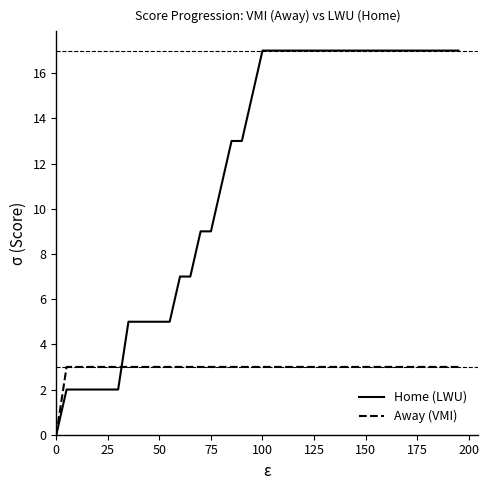

List the series in order of their overall mean, lowest first.

Away (VMI), Home (LWU)